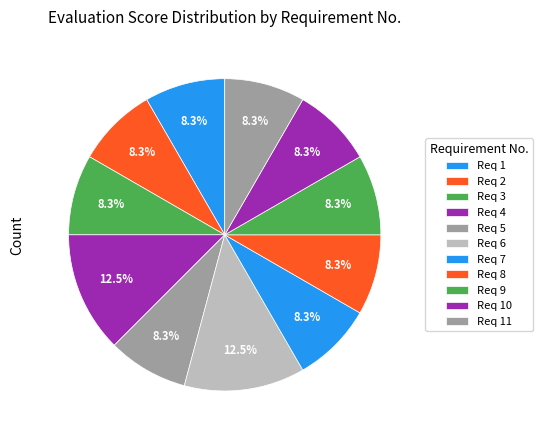

Rank the categories by value from lowest to highest.

1, 2, 3, 5, 7, 8, 9, 10, 11, 4, 6